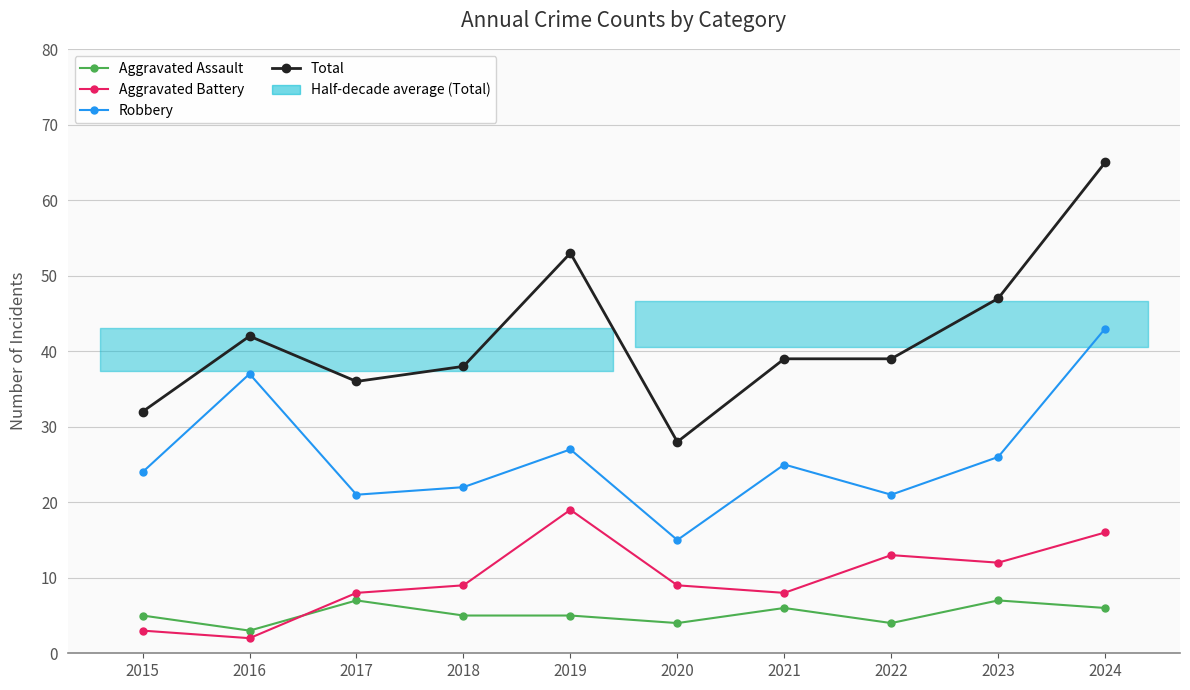

At which category is the sum across all series the highest?

2024